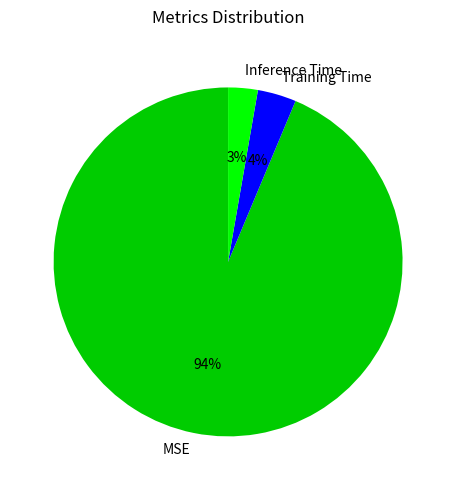

Is the sum of Inference Time and MSE greater than half?

Yes